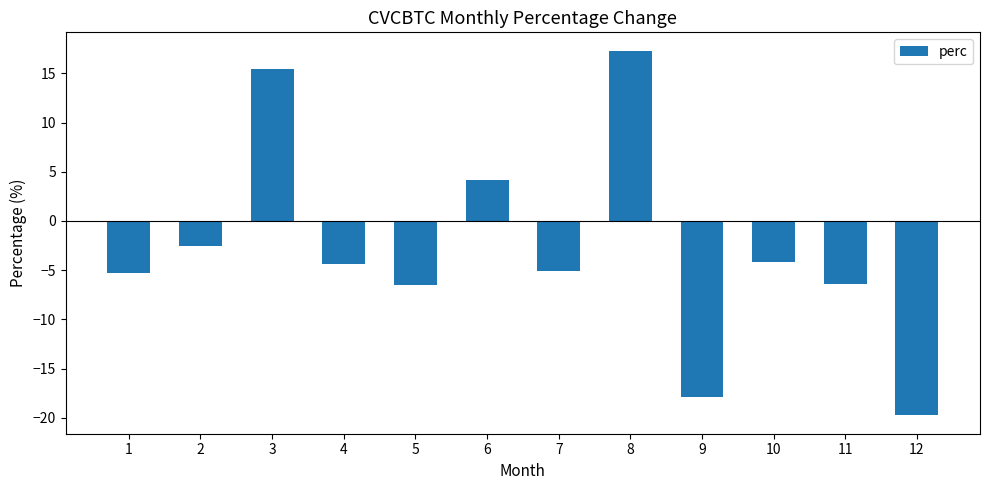

Is it true that the value at 1 is -5.3?

True